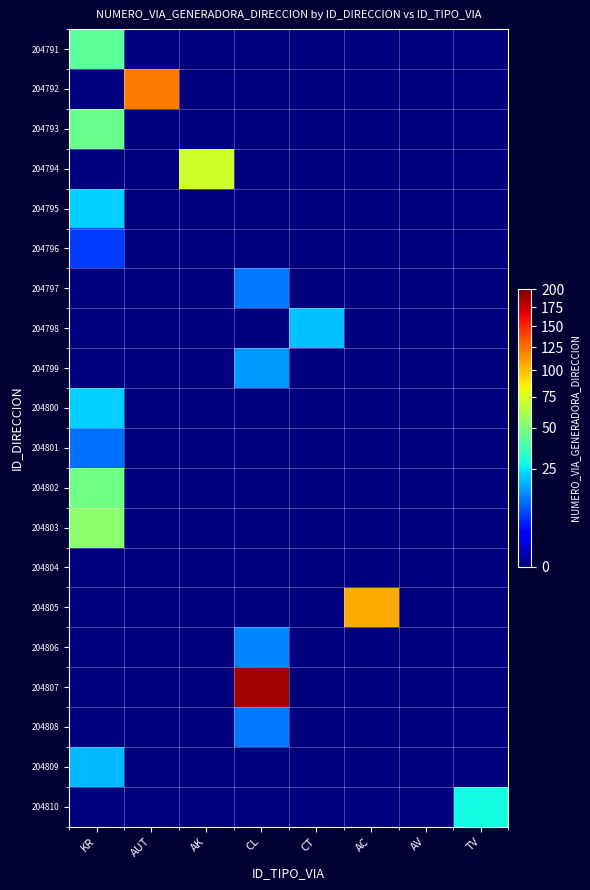

At which category is the sum across all series the highest?

KR